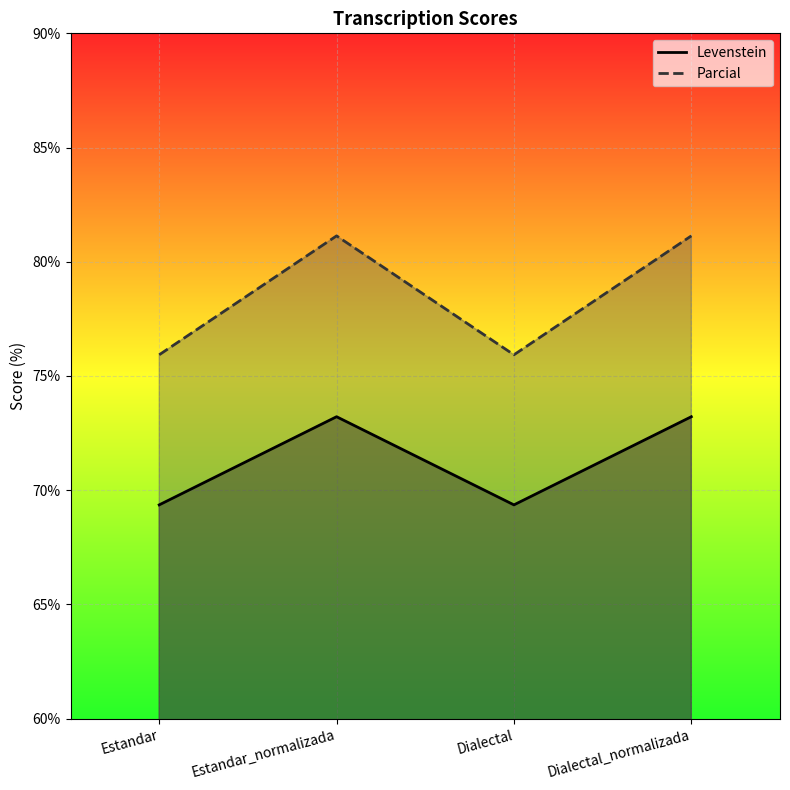

Reading left to right, transcribe all the data shown in this chart.

Levenstein: Estandar=69.4	Estandar_normalizada=73.2	Dialectal=69.4	Dialectal_normalizada=73.2
Parcial: Estandar=75.9	Estandar_normalizada=81.1	Dialectal=75.9	Dialectal_normalizada=81.1